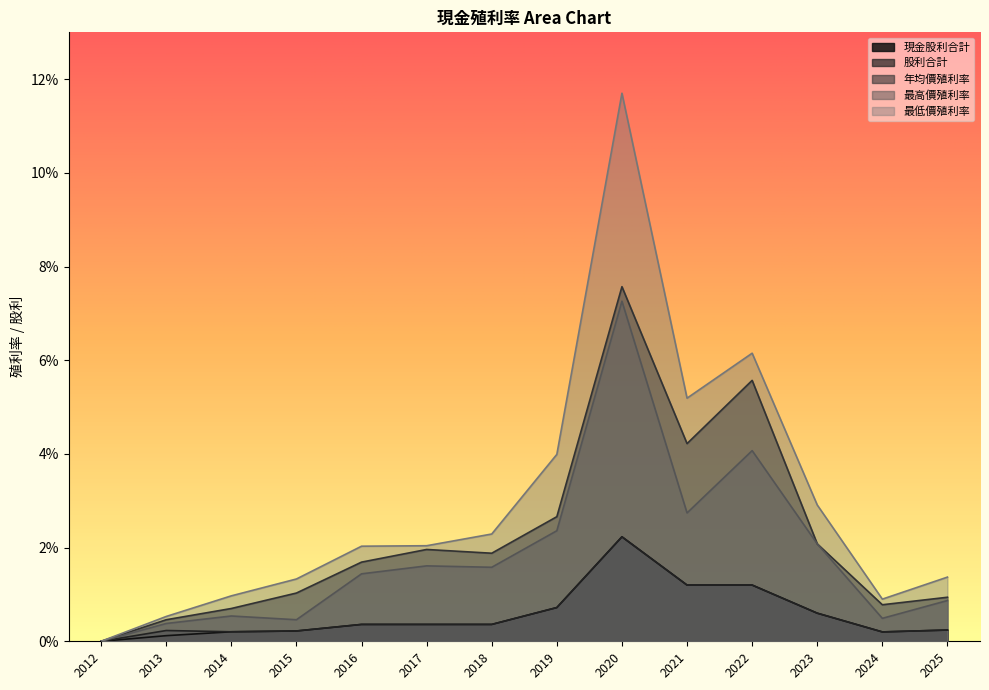

What is the difference between the second highest and second lowest values in the 股利合計 series?

1.0